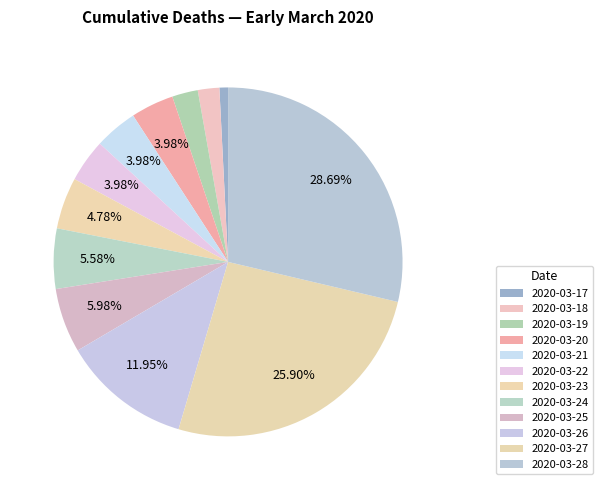

Rank the categories by value from lowest to highest.

2020-03-17, 2020-03-18, 2020-03-19, 2020-03-20, 2020-03-21, 2020-03-22, 2020-03-23, 2020-03-24, 2020-03-25, 2020-03-26, 2020-03-27, 2020-03-28